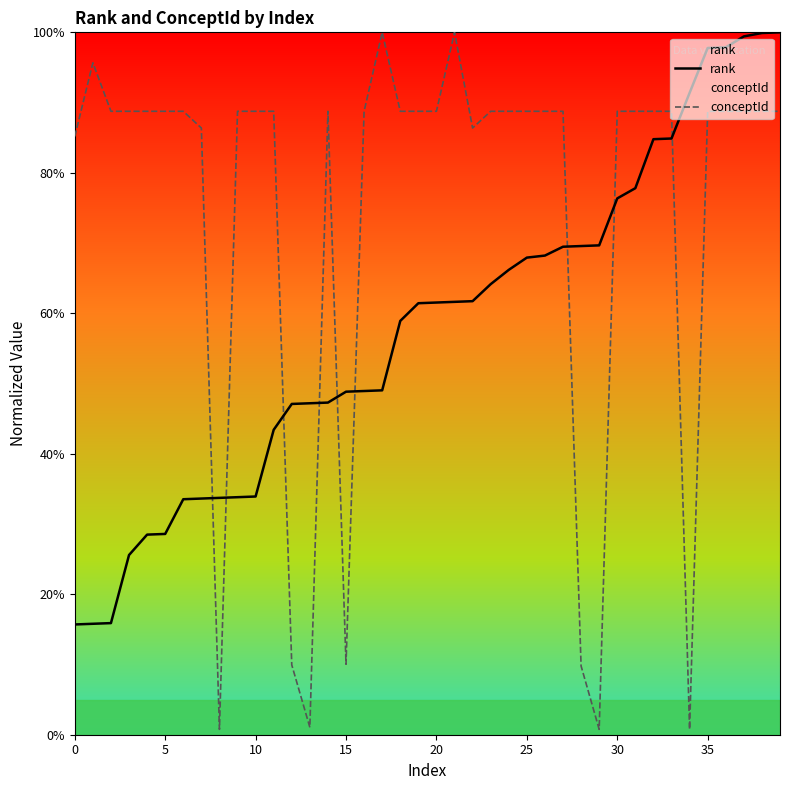

Which series has the largest total across all categories?

conceptId